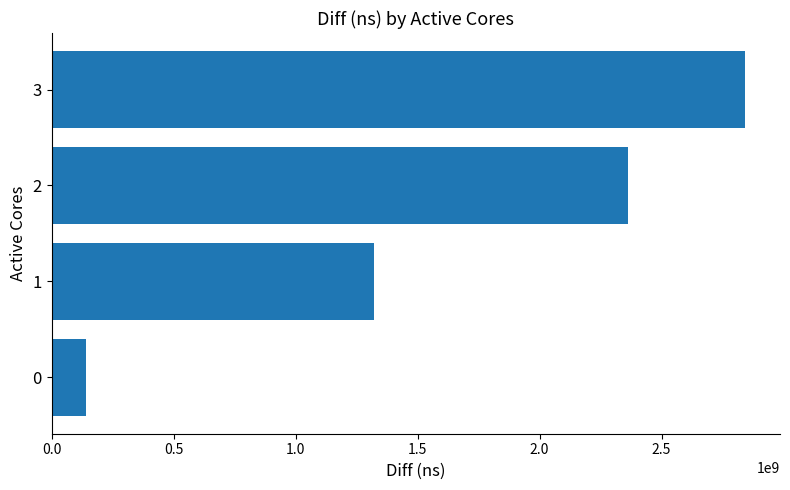

The value at 2 is 2361634058. True or false?

True